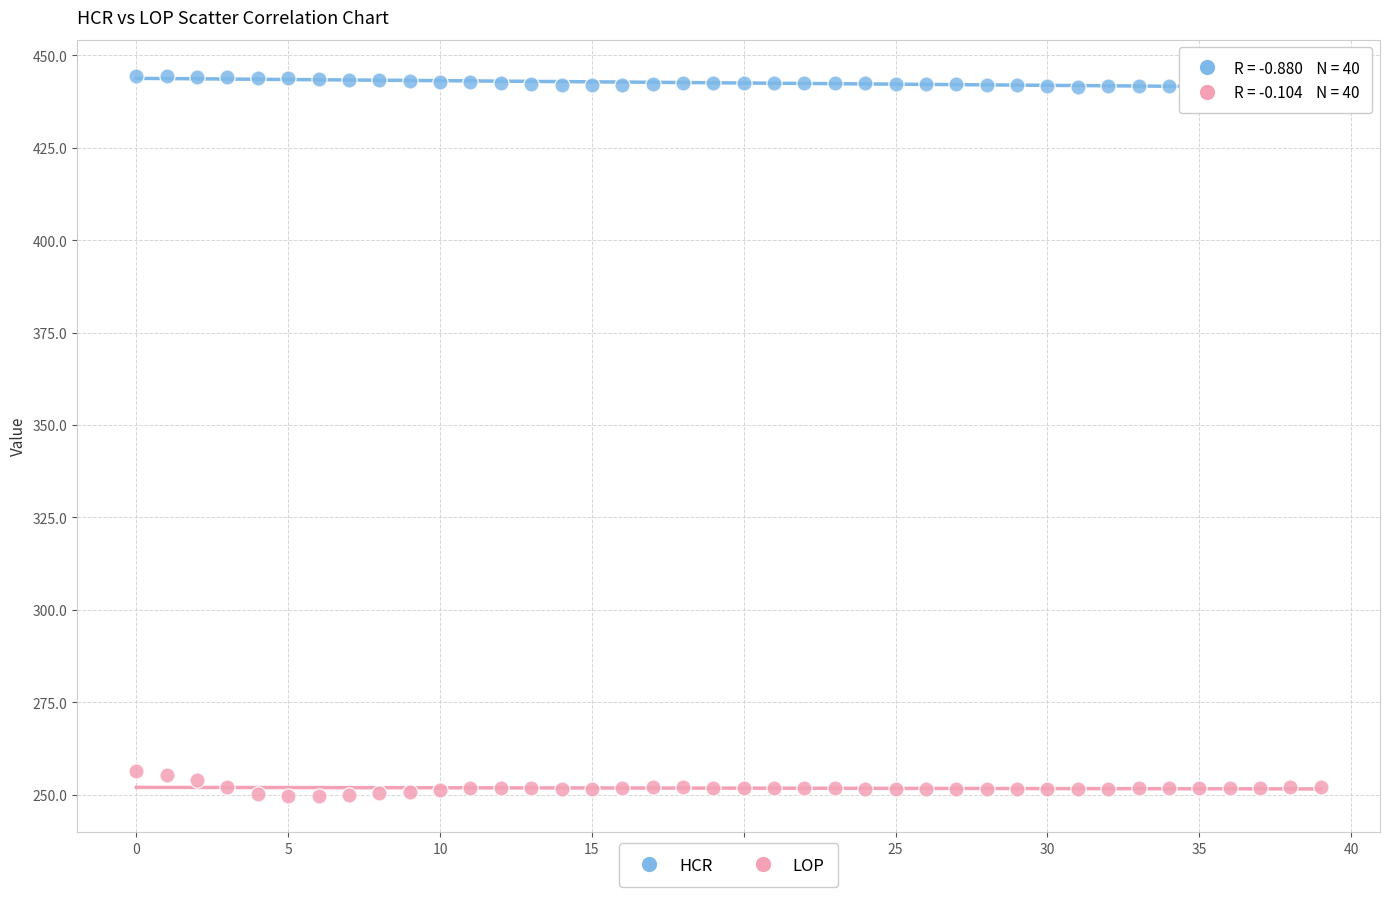

Which series contains the highest Y value?

HCR